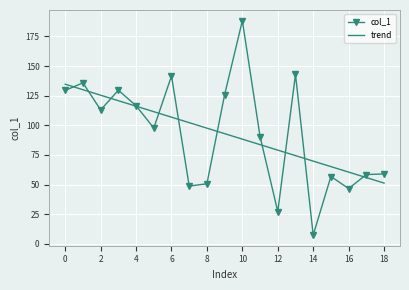

Rank the series by their maximum value, from lowest to highest.

trend, col_1